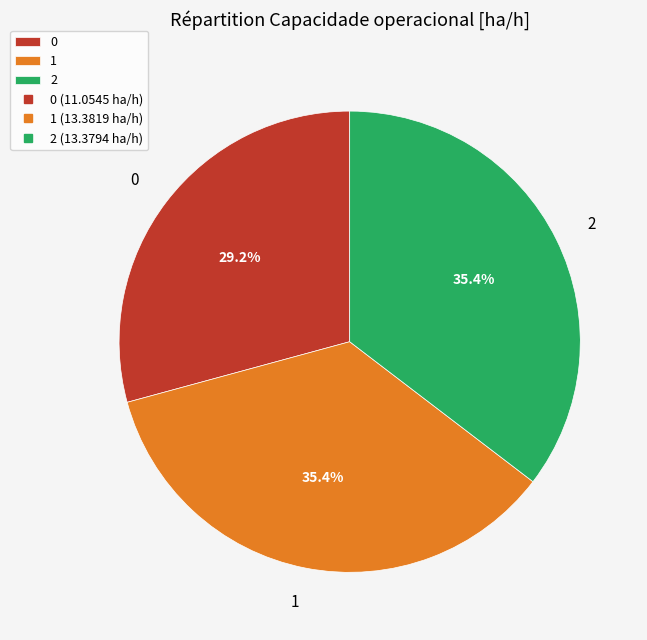

How many slices are in this pie chart?

3